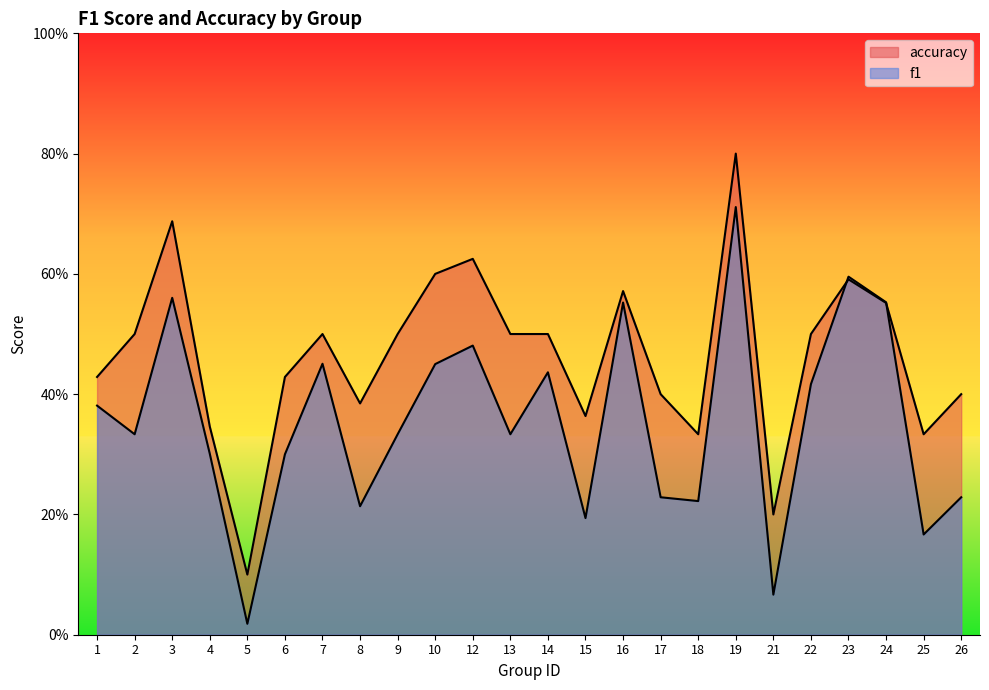

What is the difference between the second highest and second lowest values in the accuracy series?

0.5